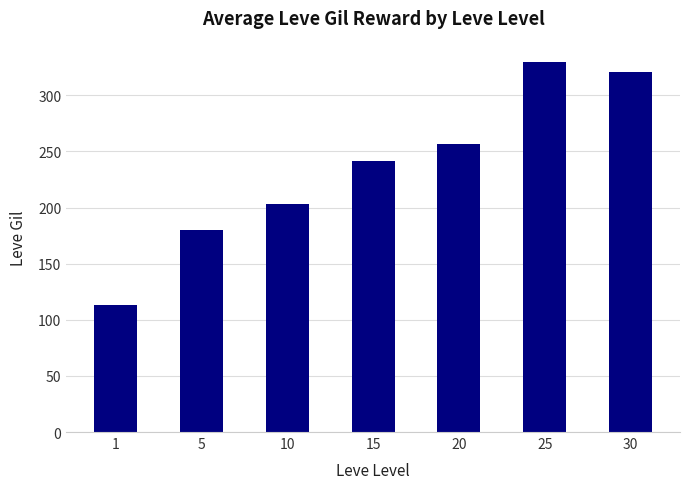

The value at 30 is 320.8. True or false?

True